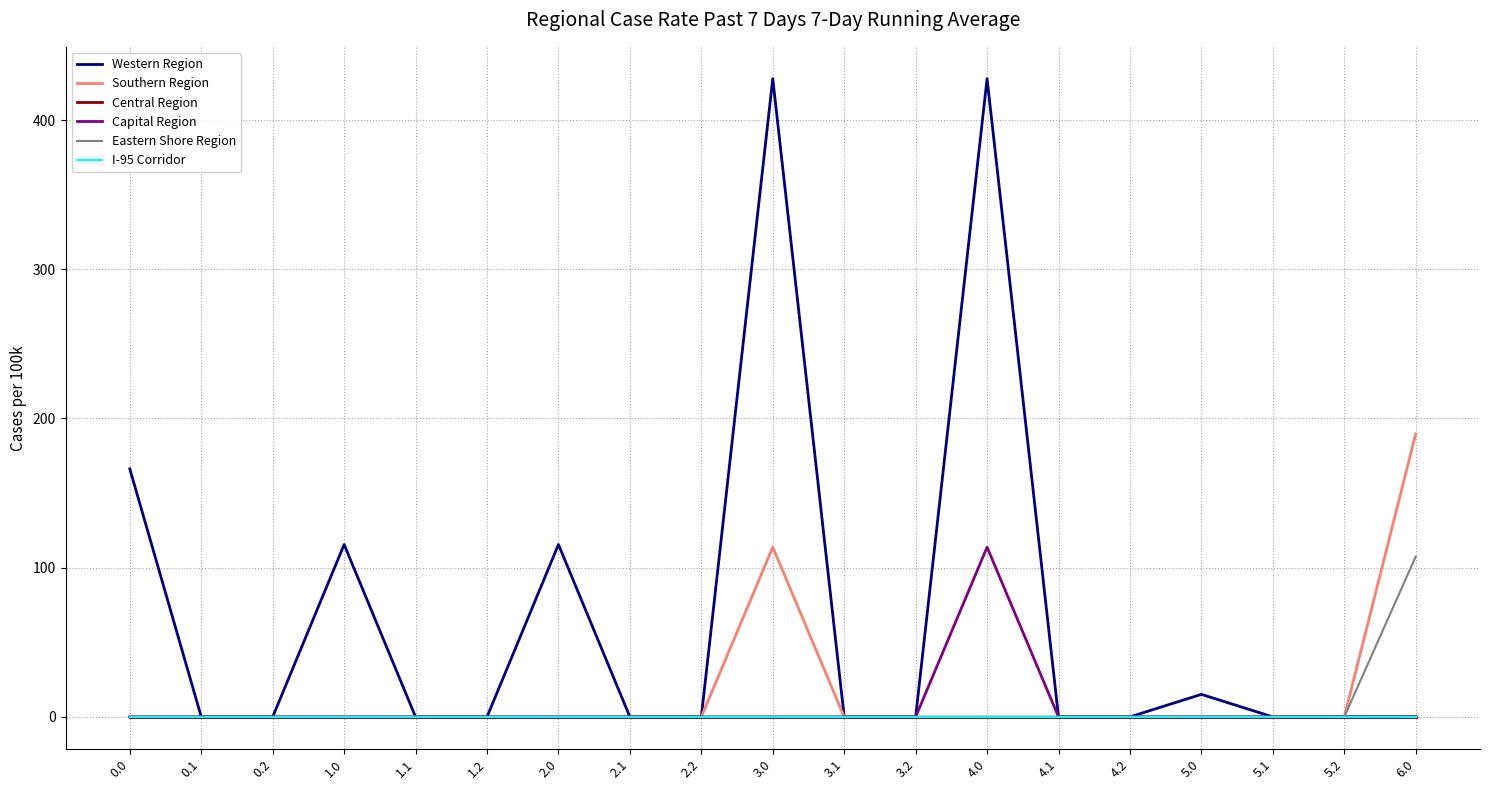

True or false: Eastern Shore Region has a value of 0.0 at 5.0.

True